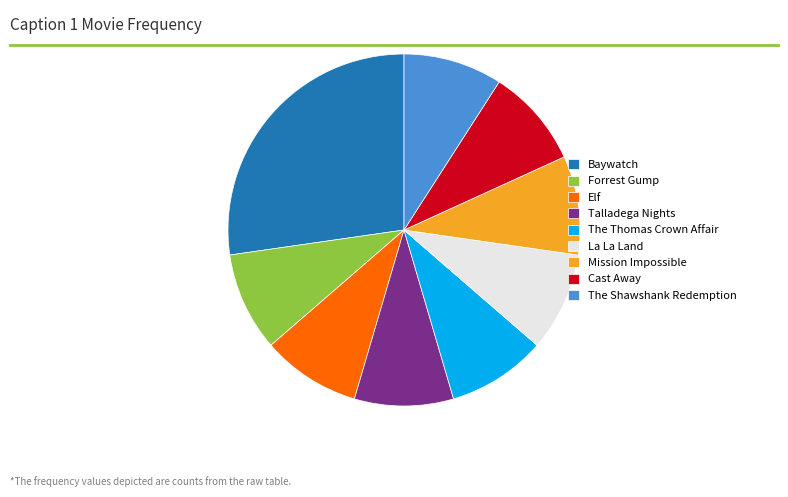

Combined, do Elf and Cast Away account for over 50%?

No